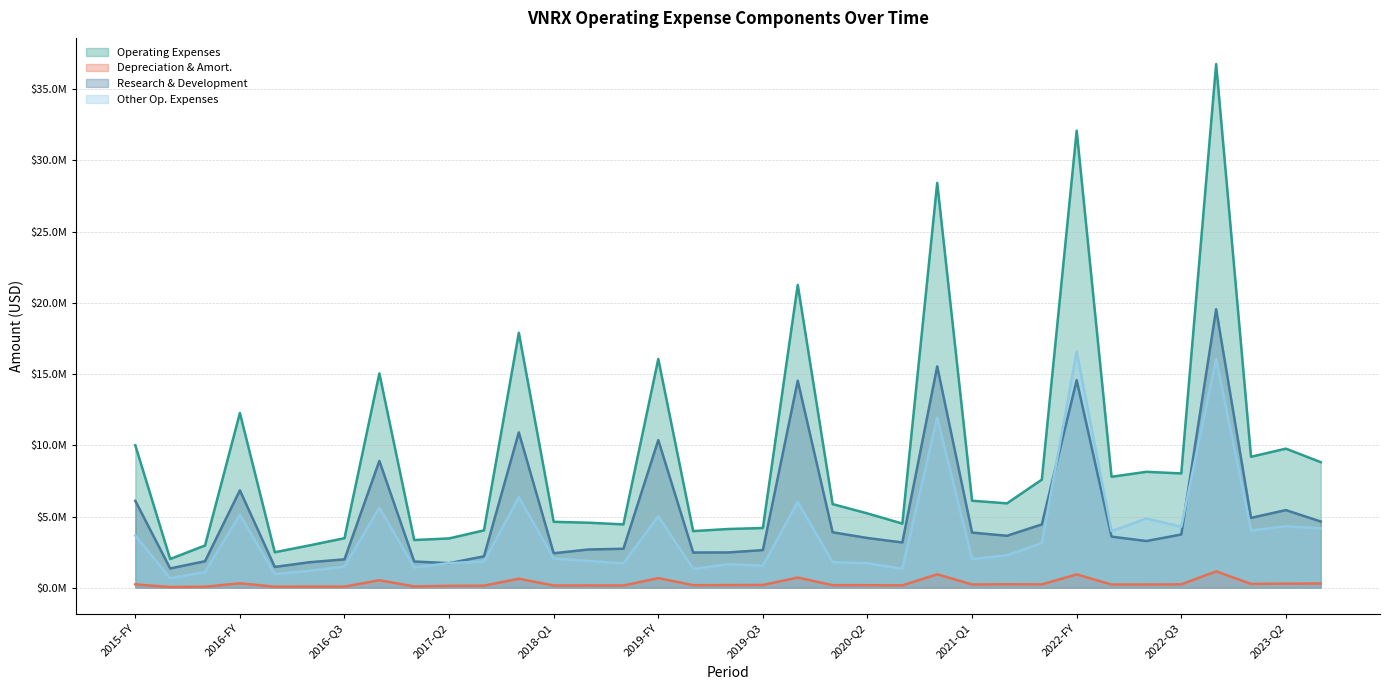

Reading left to right, transcribe all the data shown in this chart.

Operating Expenses: 10005719	2017574	2967230	12266603	2492628	2975257	3479140	15045913	3350683	3462988	4029210	17897699	4629439	4565520	4447541	16060020	3976715	4124056	4193243	21261248	5872442	5217572	4504995	28423114	6110640	5925439	7587775	32086464	7791188	8139227	8025670	36762997	9194838	9765346	8818266
Depreciation & Amort.: 236340	51300	72872	309406	72243	79537	78826	528166	93277	132463	145622	636380	156362	161619	156555	676815	179848	186061	194917	716181	180188	179045	165917	945367	227342	244412	236766	936084	224310	225396	237410	1152534	271990	288323	295634
Research & Development: 6101718	1356990	1862115	6837515	1462820	1792090	1994837	8906006	1841552	1728467	2203985	10906871	2423202	2686473	2737856	10363253	2474559	2478930	2642610	14533862	3894966	3492845	3180177	15541889	3873079	3649469	4445877	14572532	3590053	3279323	3737516	19551523	4905678	5451287	4650658
Other Op. Expenses: 3667661	660584	1105115	5119682	957565	1183167	1484303	5611741	1415854	1734521	1825225	6354448	2049875	1879047	1709685	5019952	1322308	1645126	1550633	6011205	1797288	1724727	1324818	11935858	2010219	2275970	3141898	16577848	3976825	4859904	4288154	16058940	4017170	4314059	4167608